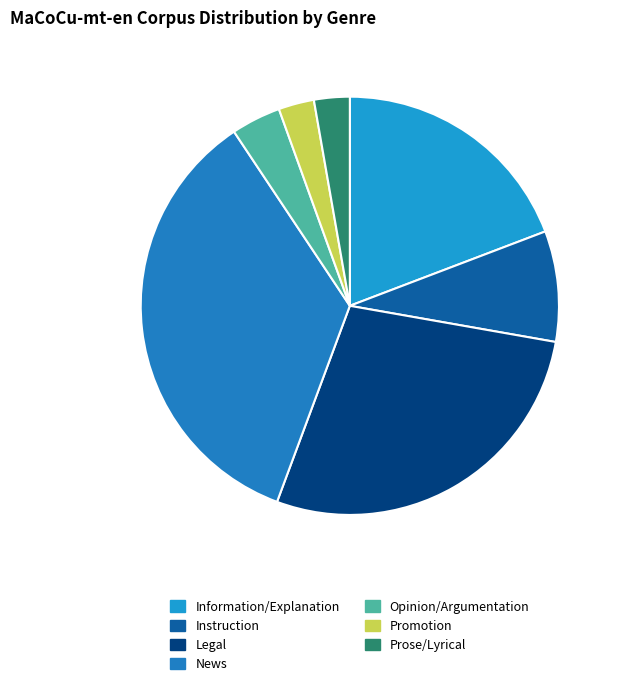

Is the sum of Opinion/Argumentation and Instruction greater than half?

No